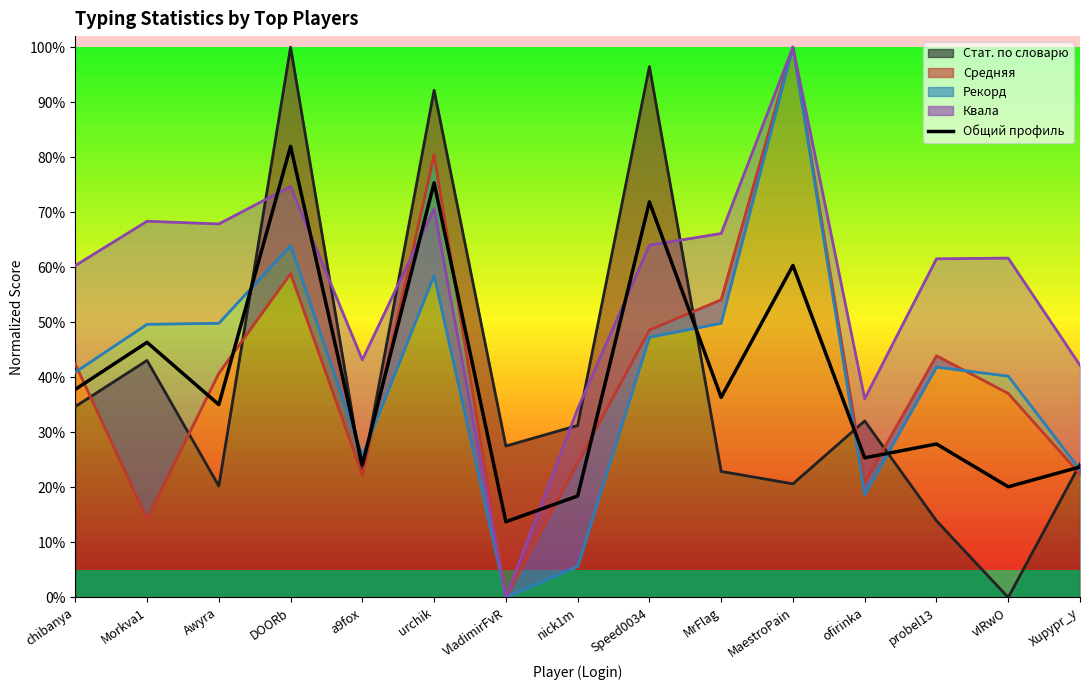

What is the change in value from VladimirFvR to ofirinka?

+0.1